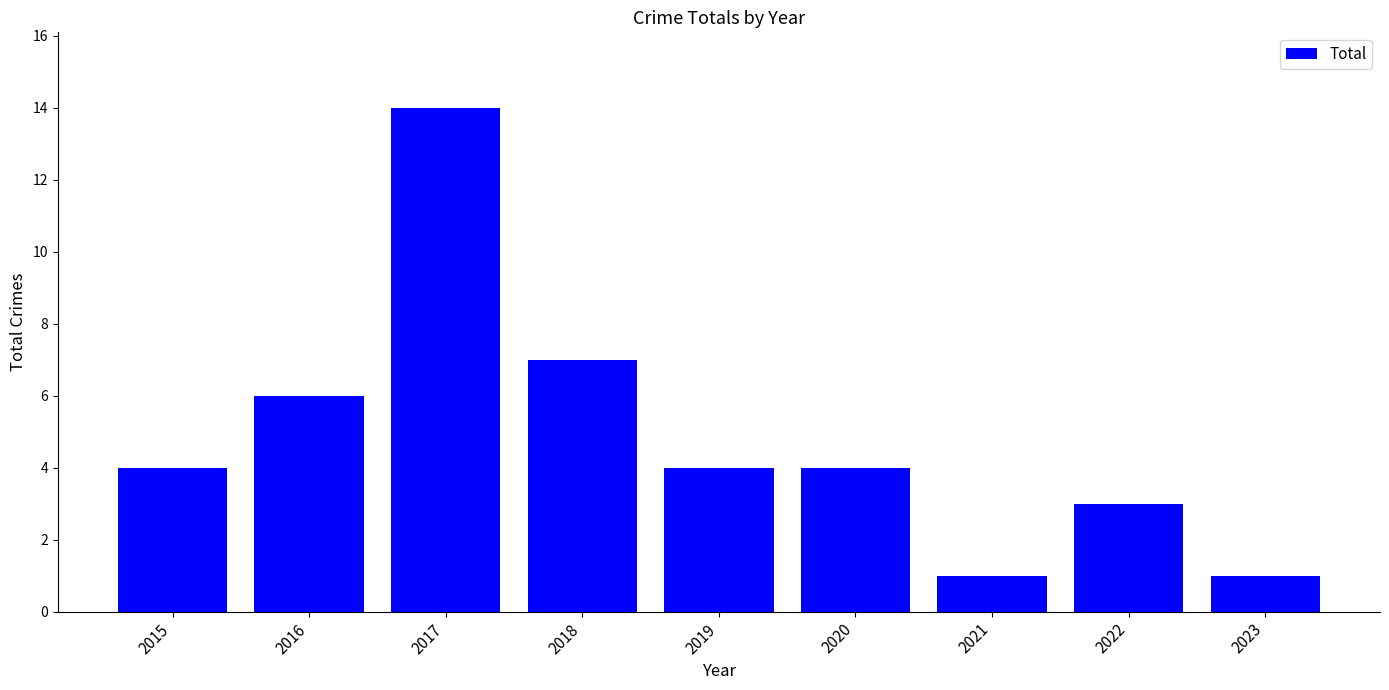

Approximately how many times larger is the value at 2023 compared to 2021?

1.0